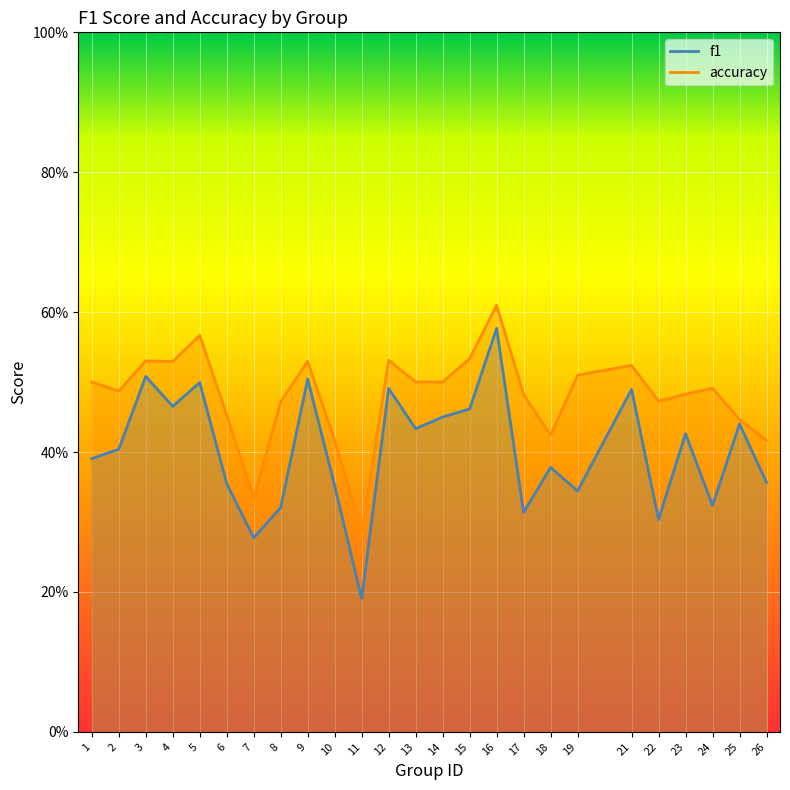

At which category does f1 reach its first local peak?

3